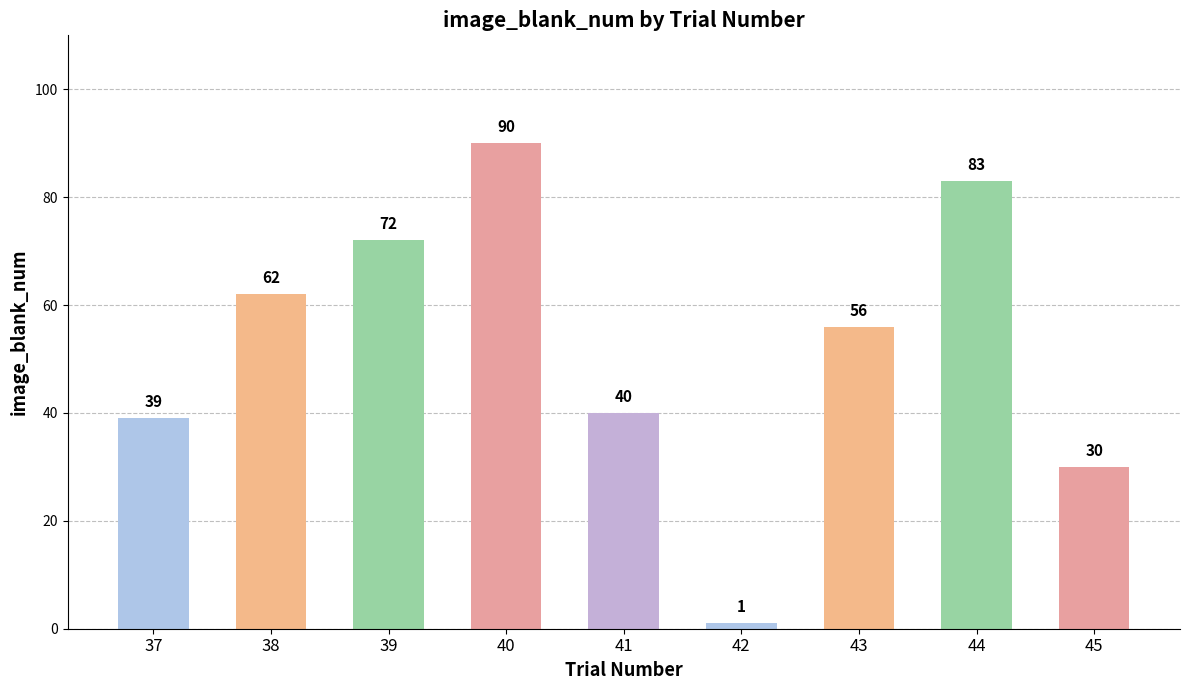

Reading left to right, list all the values displayed in this chart.

37=39	38=62	39=72	40=90	41=40	42=1	43=56	44=83	45=30